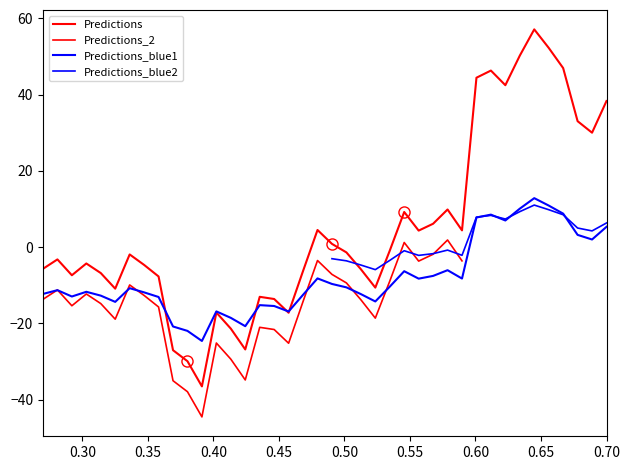

Reading right to left, list all the values displayed in this chart.

38.3	30.0	33.0	46.9	52.2	57.1	50.2	42.5	46.3	44.4	4.4	9.9	6.1	4.3	9.2	-0.9	-10.6	-5.8	-1.4	0.8	4.5	-6.3	-17.2	-13.6	-13.0	-26.8	-21.4	-17.1	-36.5	-29.9	-27.0	-7.7	-4.7	-1.9	-10.9	-6.8	-4.3	-7.4	-3.2	-5.7